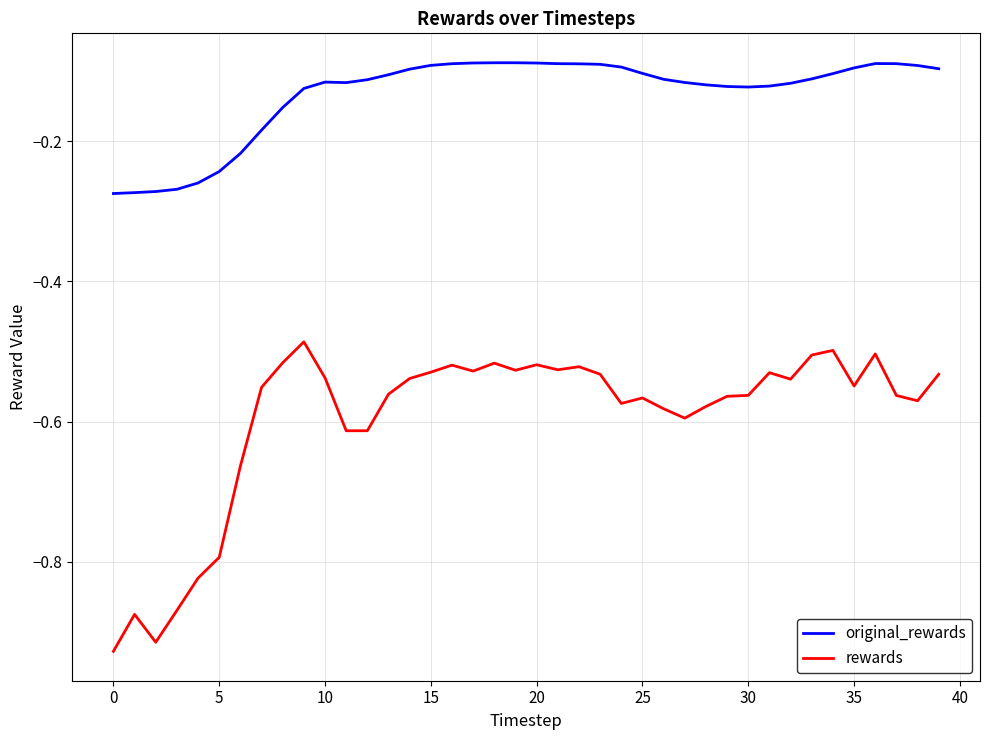

What are all the series names shown in the legend?

original_rewards, rewards